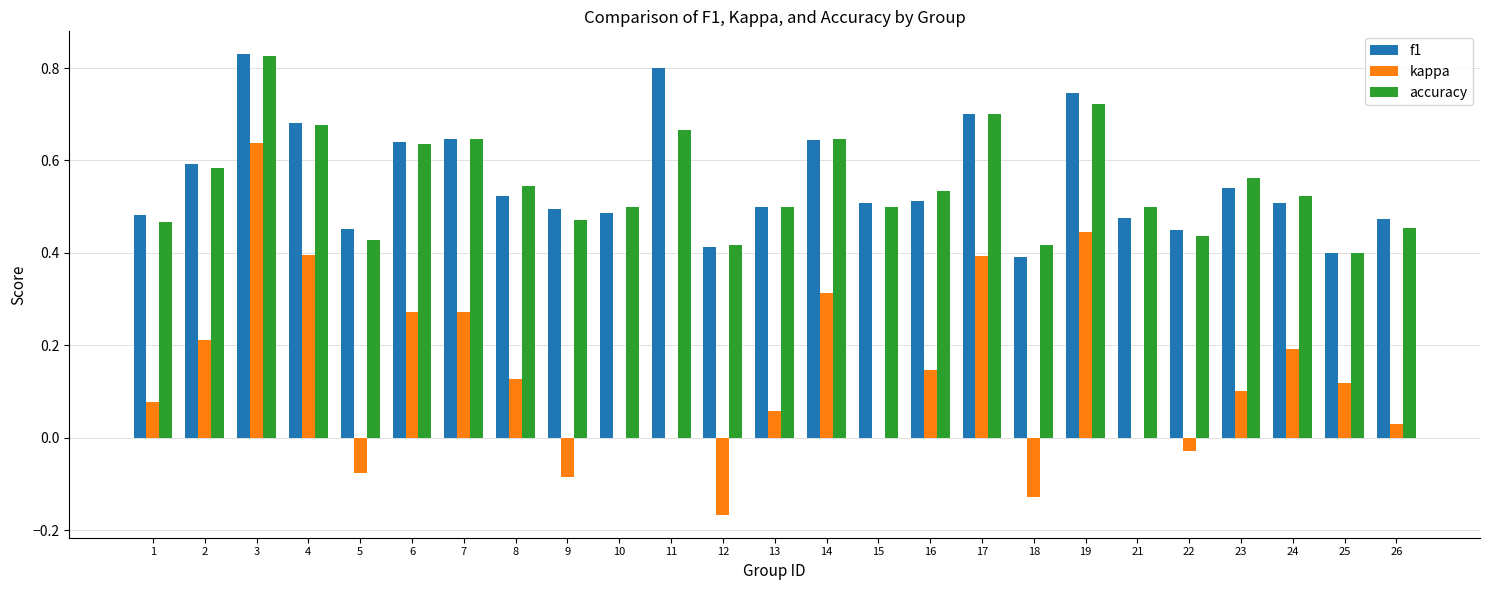

How many categories are shown in the chart?

25